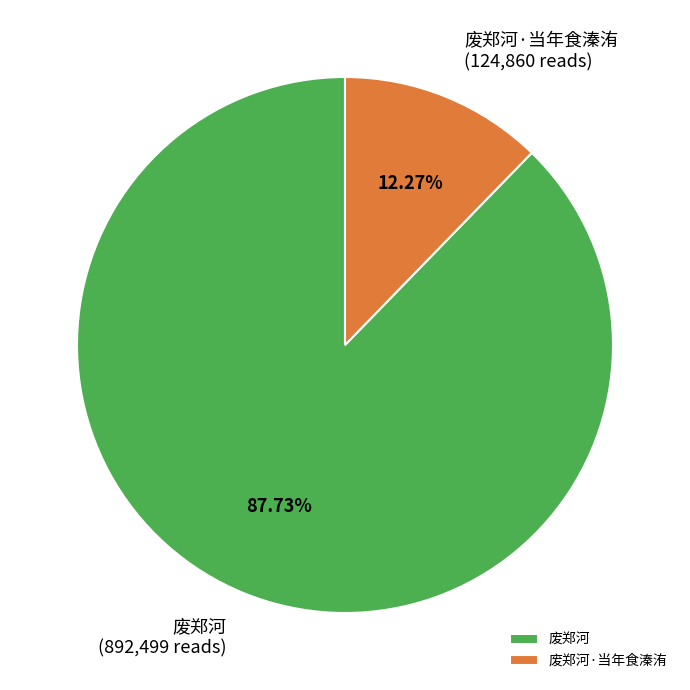

Approximately how many times larger is the value at 废郑河·当年食溱洧 compared to 废郑河?

0.1